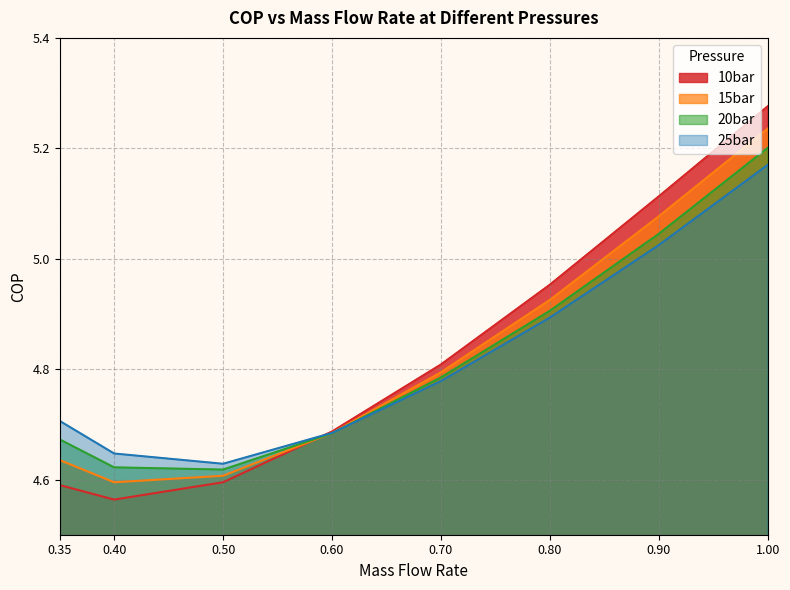

What are all the series names shown in the legend?

10bar, 15bar, 20bar, 25bar